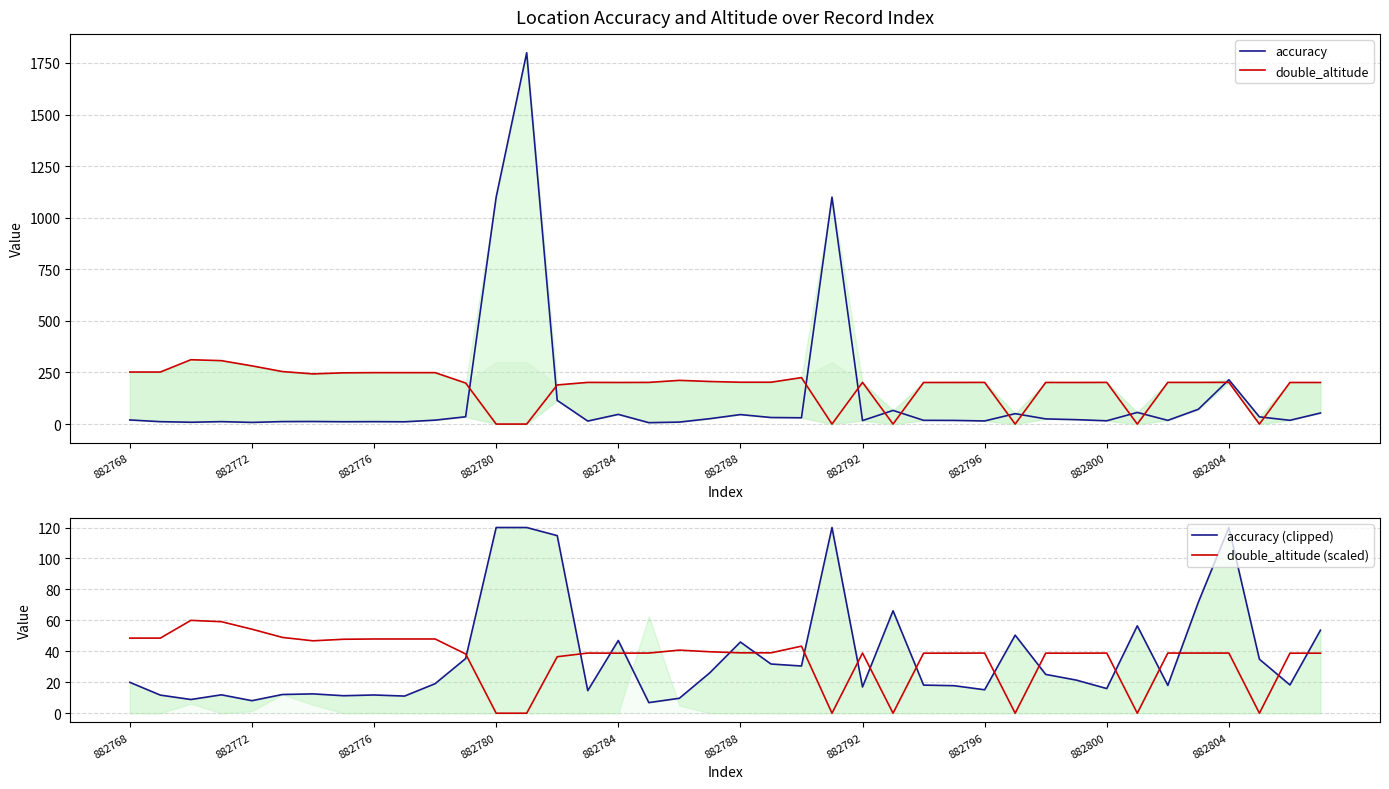

What is the highest value of the double_altitude series?

311.8